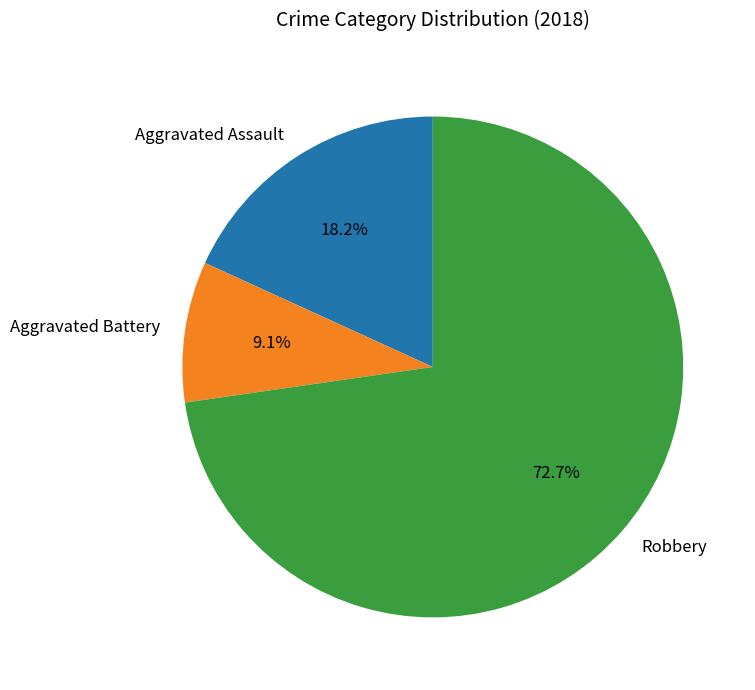

Is there a majority slice in this chart?

Yes